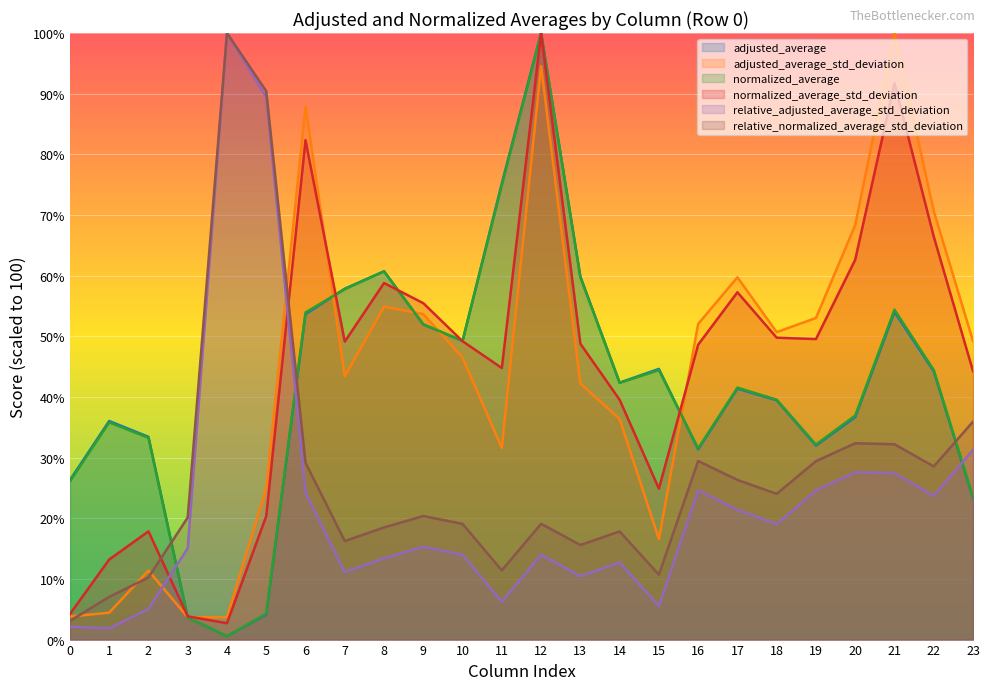

In relative_normalized_average_std_deviation, how many points are lower than both neighbors (excluding endpoints)?

6